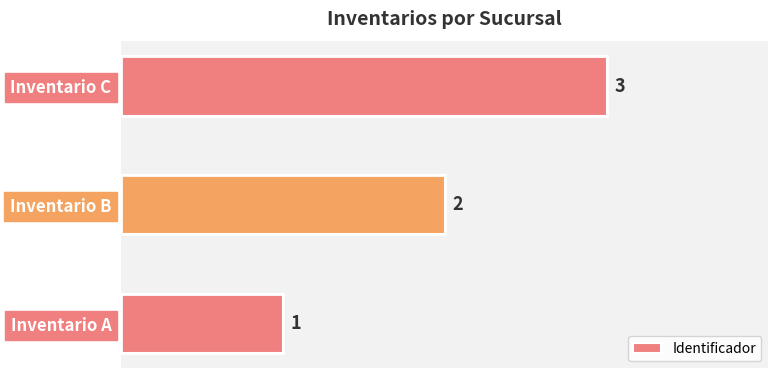

Rank the categories by value from highest to lowest.

Inventario C, Inventario B, Inventario A